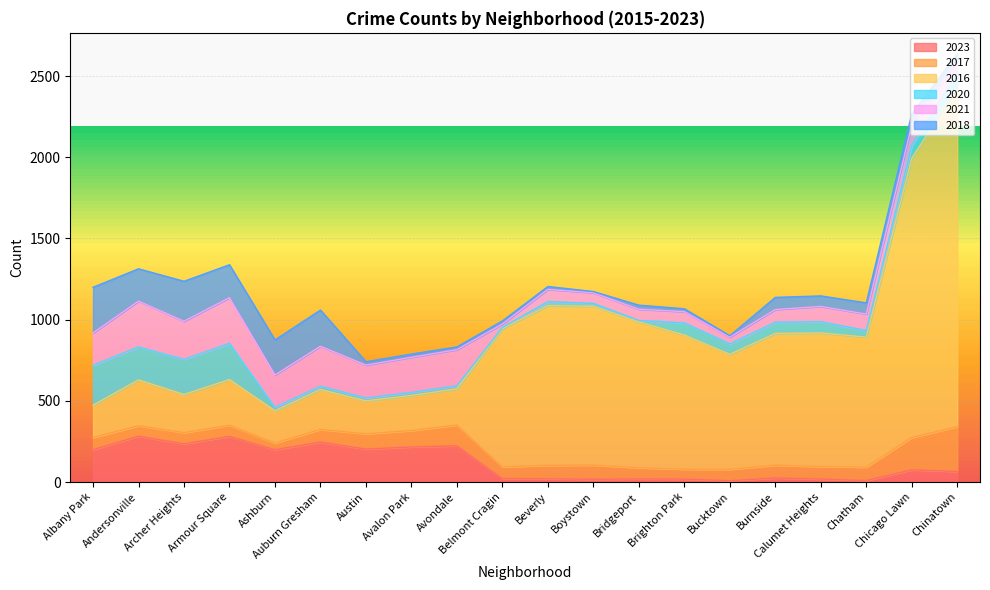

At how many categories does at least one series exceed 1008?

2